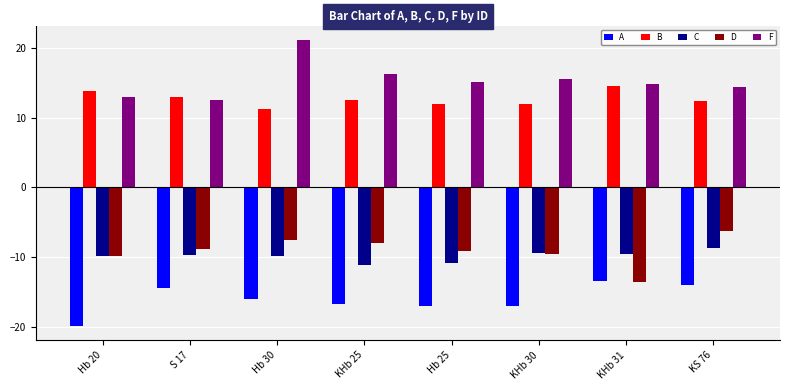

What is the value of the D bar at the 6th from the left?

-9.6